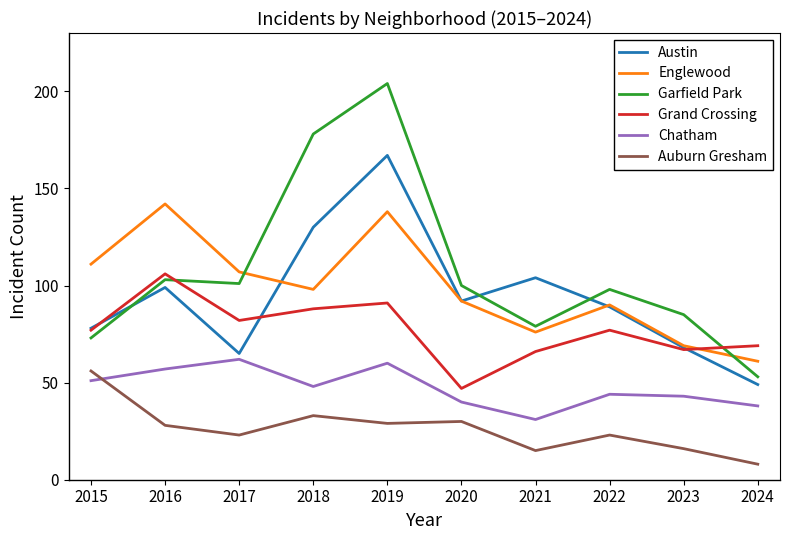

Reading left to right, transcribe all the data shown in this chart.

Austin: 2015=78	2016=99	2017=65	2018=130	2019=167	2020=92	2021=104	2022=89	2023=68	2024=49
Englewood: 2015=111	2016=142	2017=107	2018=98	2019=138	2020=92	2021=76	2022=90	2023=69	2024=61
Garfield Park: 2015=73	2016=103	2017=101	2018=178	2019=204	2020=100	2021=79	2022=98	2023=85	2024=53
Grand Crossing: 2015=77	2016=106	2017=82	2018=88	2019=91	2020=47	2021=66	2022=77	2023=67	2024=69
Chatham: 2015=51	2016=57	2017=62	2018=48	2019=60	2020=40	2021=31	2022=44	2023=43	2024=38
Auburn Gresham: 2015=56	2016=28	2017=23	2018=33	2019=29	2020=30	2021=15	2022=23	2023=16	2024=8